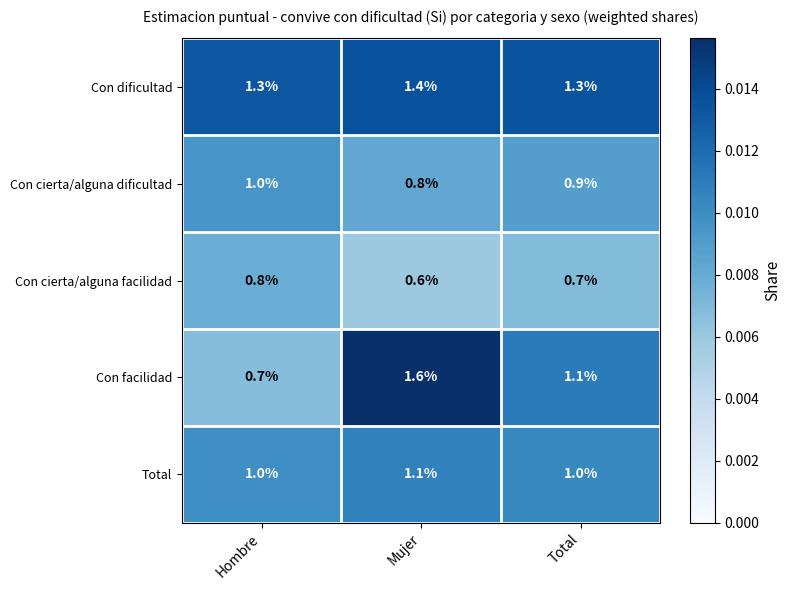

Which series has the largest range (max minus min)?

Con facilidad